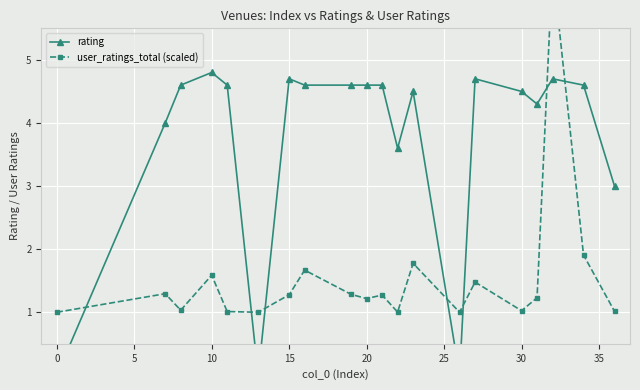

The user_ratings_total (scaled) series shows 1.8 at 16. True or false?

False